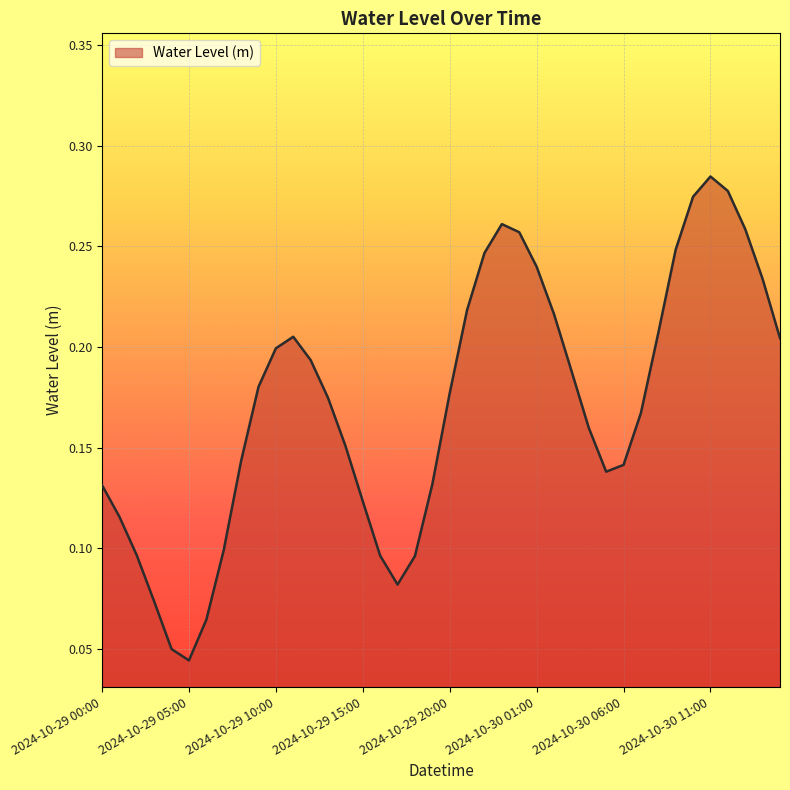

Count the number of data series in this chart.

1